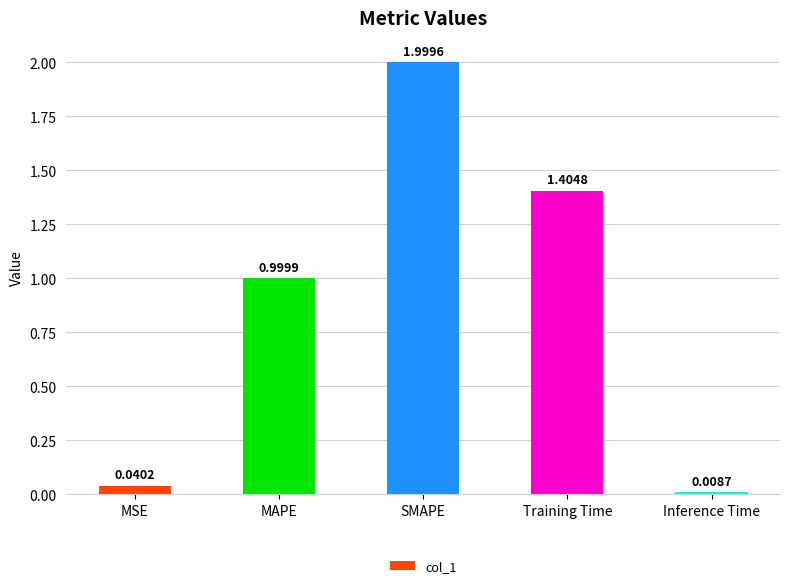

Is it true that the value at MAPE is 1.0?

True